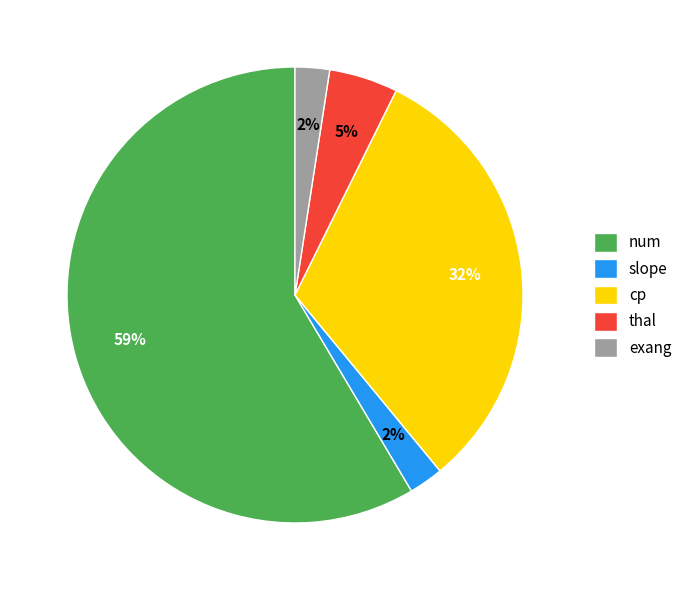

To the nearest percent, what is the average slice percentage?

20%